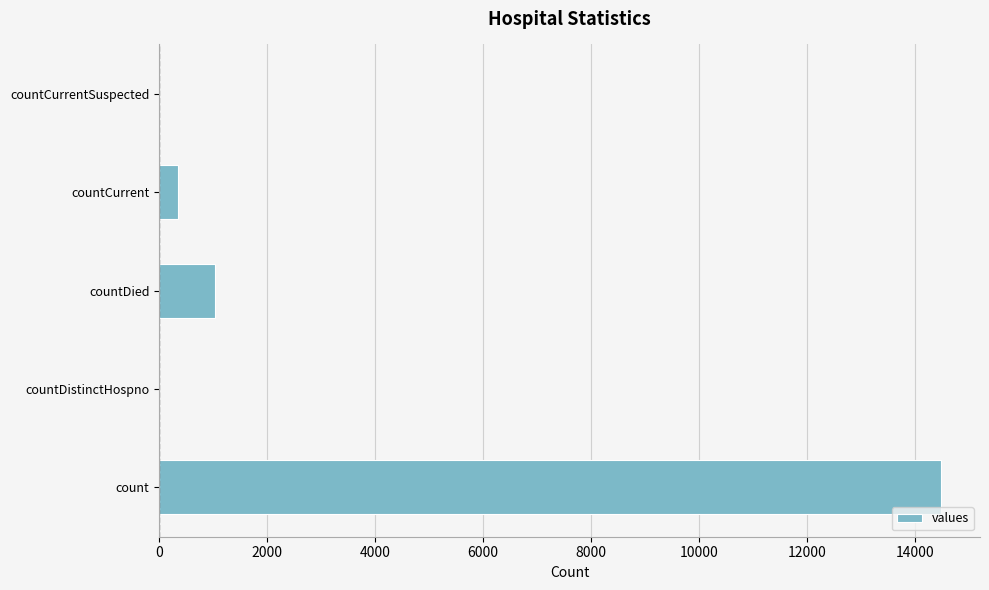

Reading bottom to top, what are all the values shown in this chart?

count=14488	countDistinctHospno=0	countDied=1033	countCurrent=345	countCurrentSuspected=0